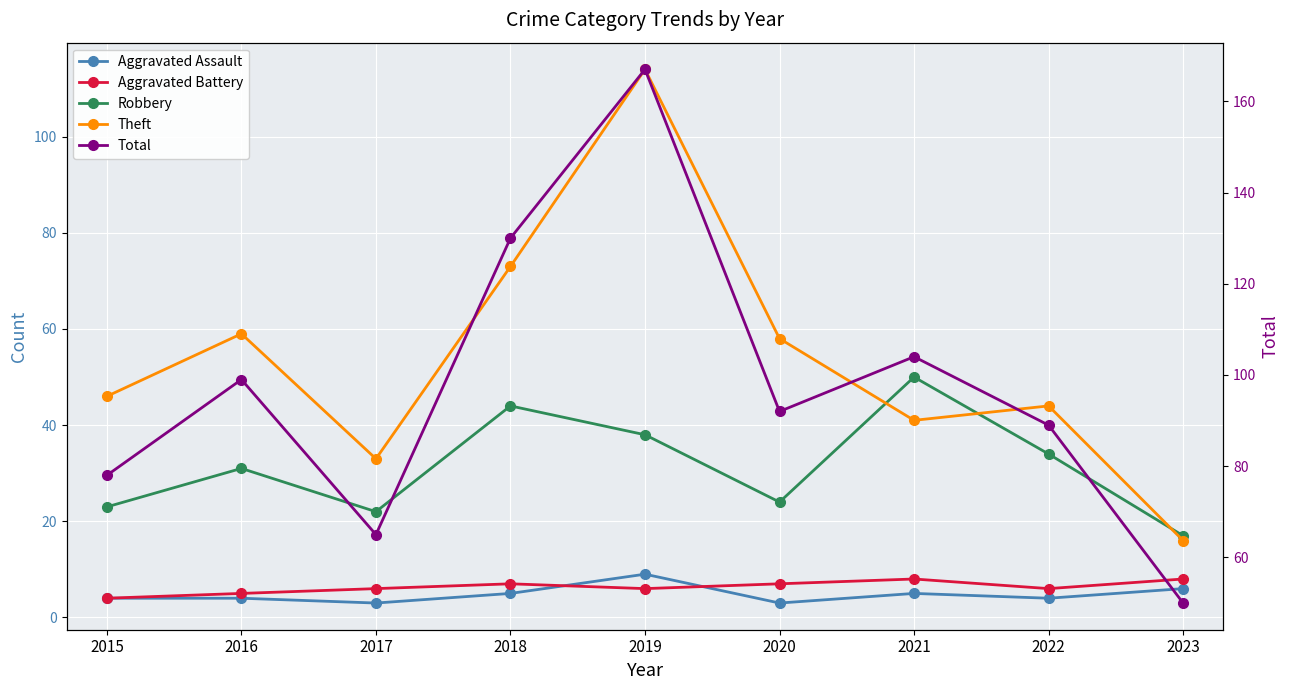

Reading left to right, what are all the values shown in this chart?

Aggravated Assault: 2015=4	2016=4	2017=3	2018=5	2019=9	2020=3	2021=5	2022=4	2023=6
Aggravated Battery: 2015=4	2016=5	2017=6	2018=7	2019=6	2020=7	2021=8	2022=6	2023=8
Robbery: 2015=23	2016=31	2017=22	2018=44	2019=38	2020=24	2021=50	2022=34	2023=17
Theft: 2015=46	2016=59	2017=33	2018=73	2019=114	2020=58	2021=41	2022=44	2023=16
Total: 2015=78	2016=99	2017=65	2018=130	2019=167	2020=92	2021=104	2022=89	2023=50